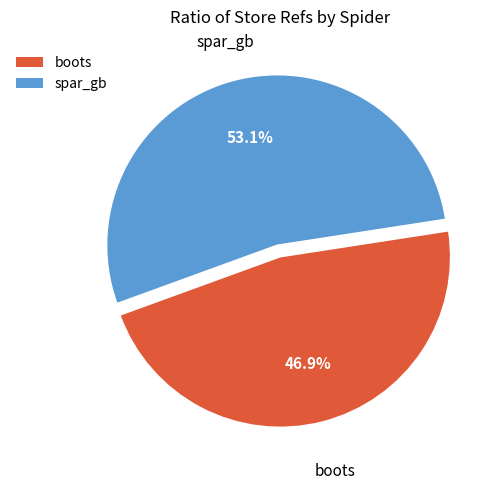

Is there a majority slice in this chart?

Yes